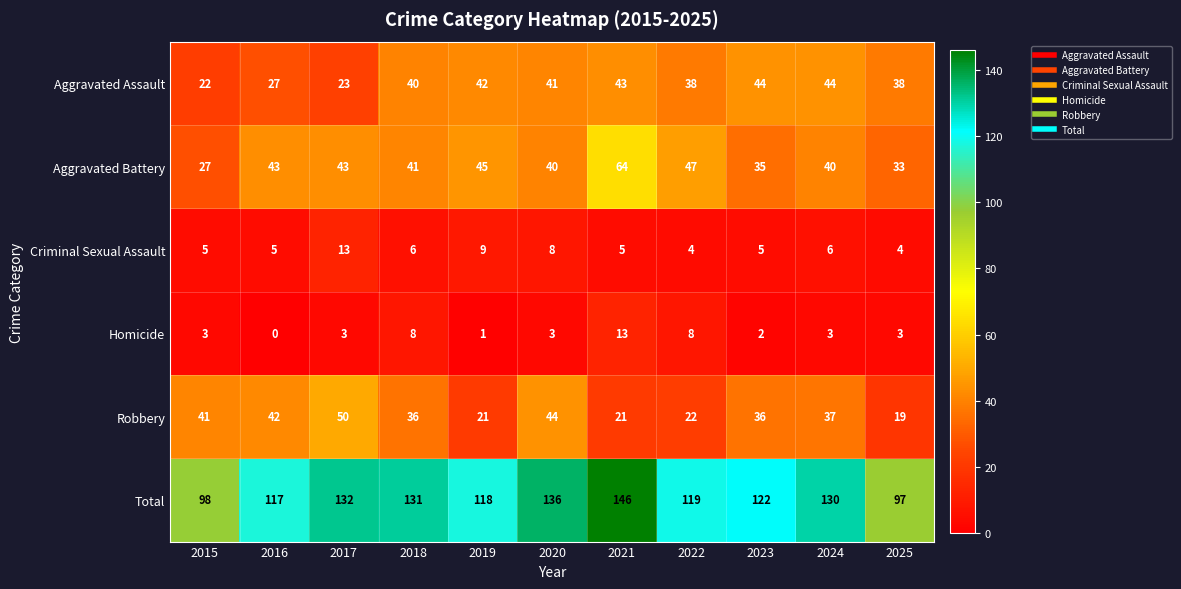

Where is Aggravated Battery nearest to the value 45?

2019